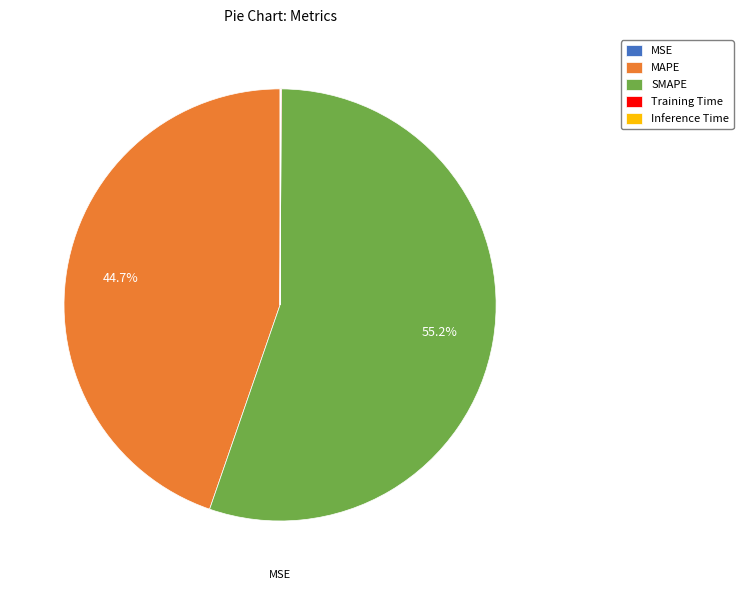

Which category has the biggest portion of the pie?

SMAPE